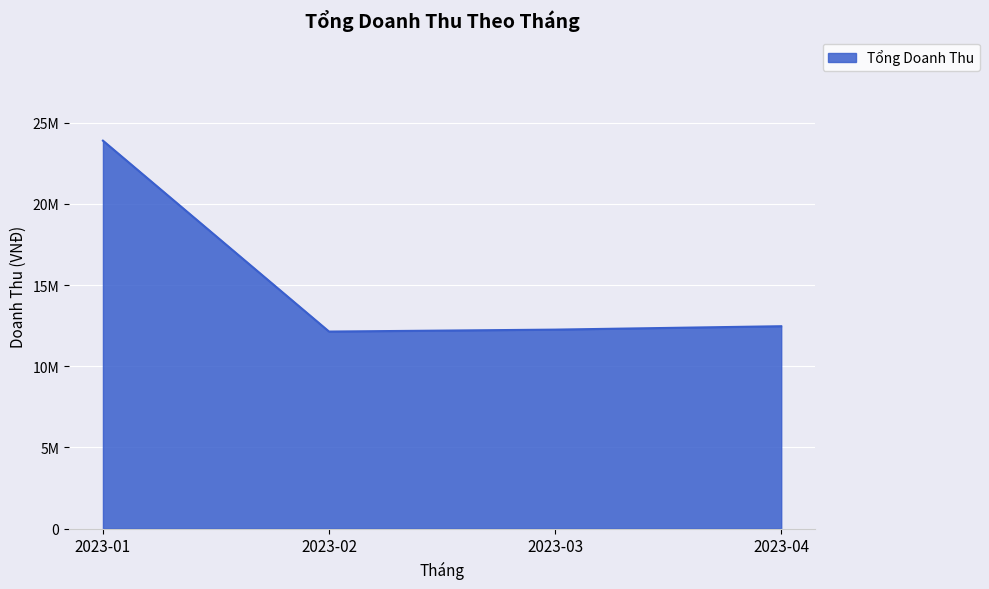

Rank the categories by value from highest to lowest.

2023-01, 2023-04, 2023-03, 2023-02